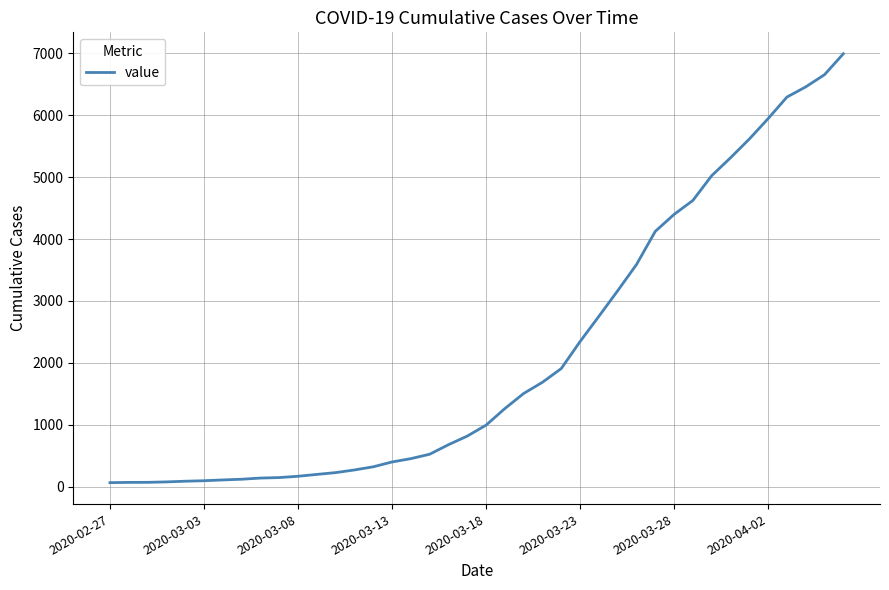

What is the difference between the maximum and minimum values?

6931